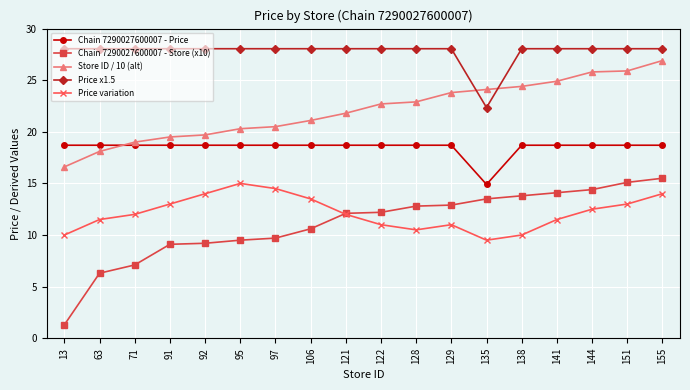

How many categories are shown in the chart?

18